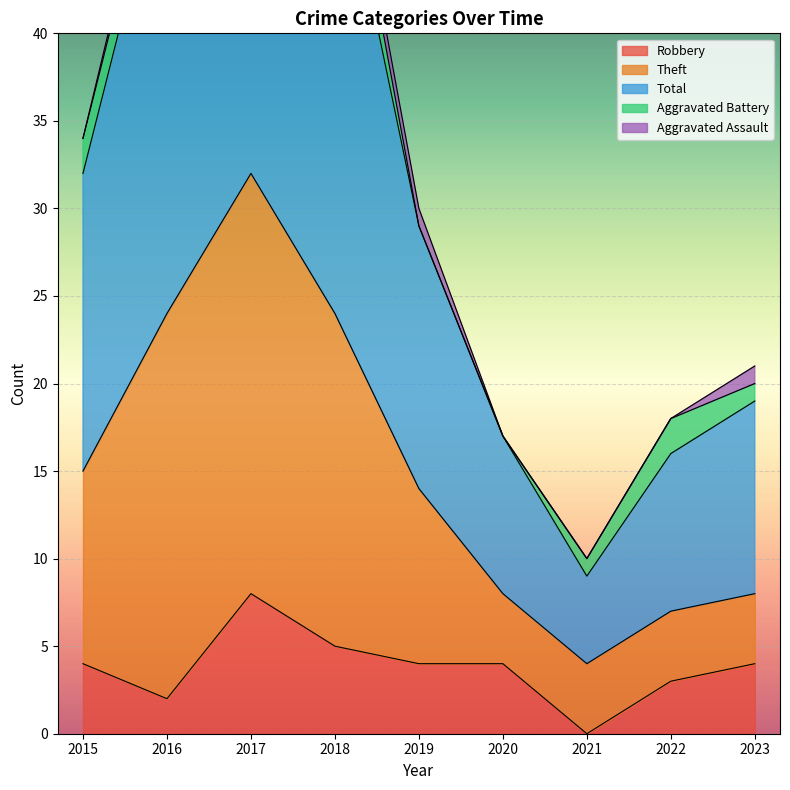

The Robbery series shows 5 at 2018. True or false?

True